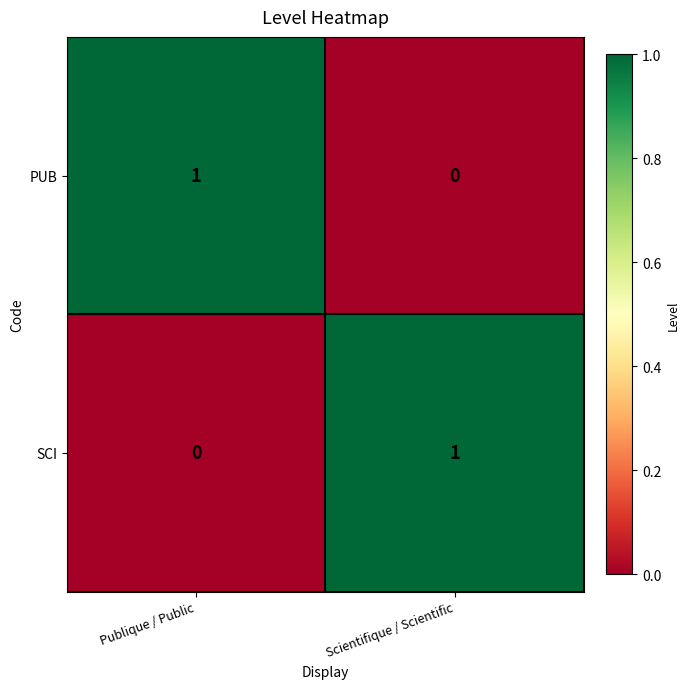

Which category has the lowest value in the SCI series?

Publique / Public